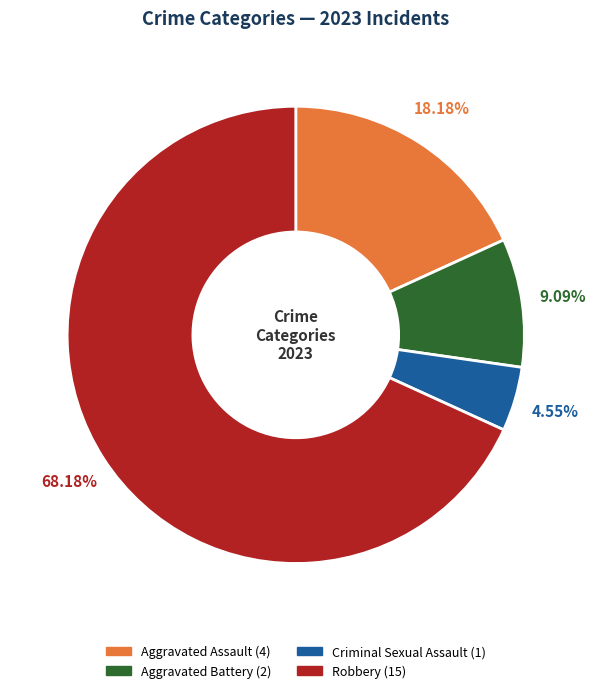

How many segments does this pie chart have?

4